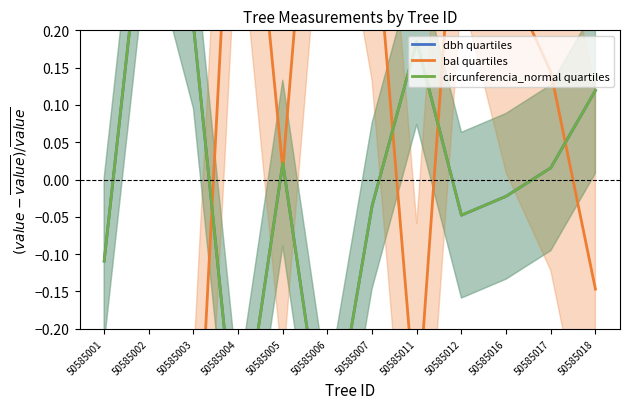

Is it true that dbh quartiles equals -0.6 at 50585006?

False